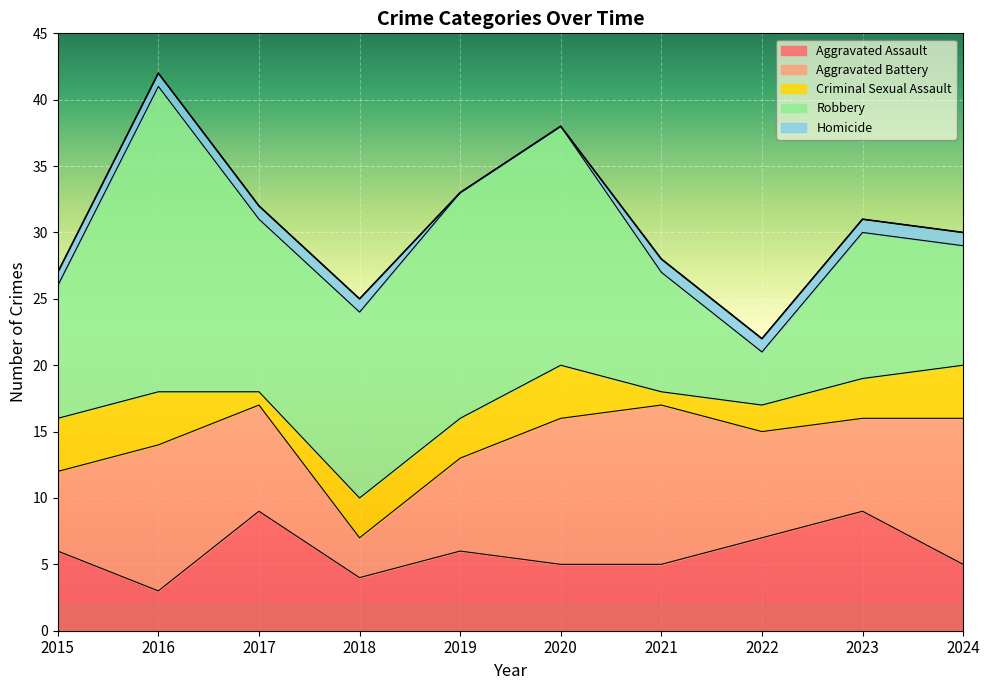

In Criminal Sexual Assault, how many points are higher than both neighbors (excluding endpoints)?

1